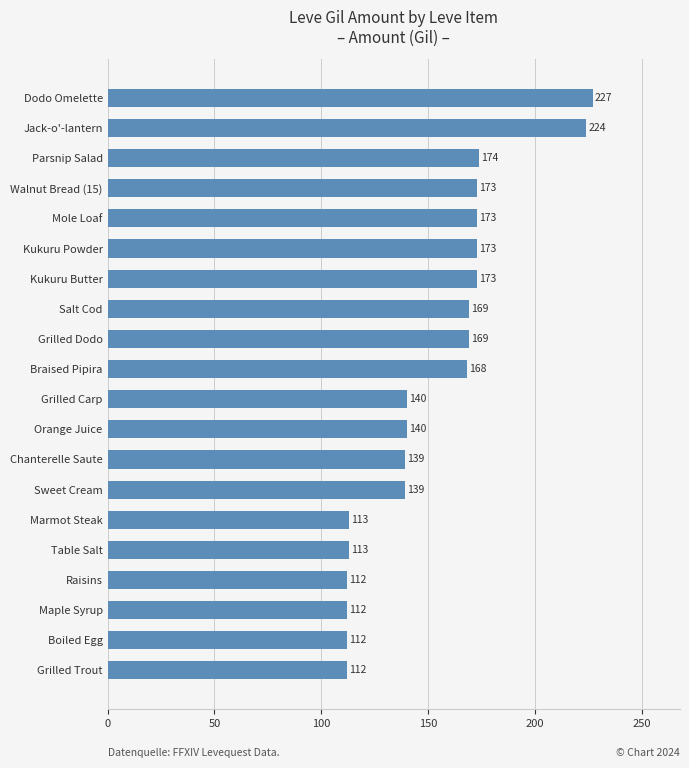

The chart shows a value of 66 at Orange Juice. True or false?

False